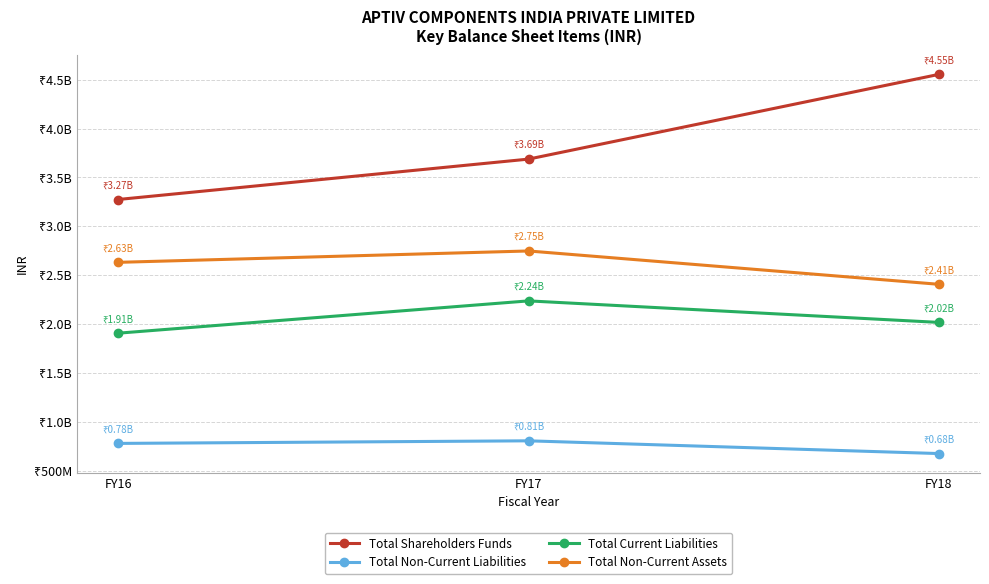

Which series has the widest spread of values?

Total Shareholders Funds